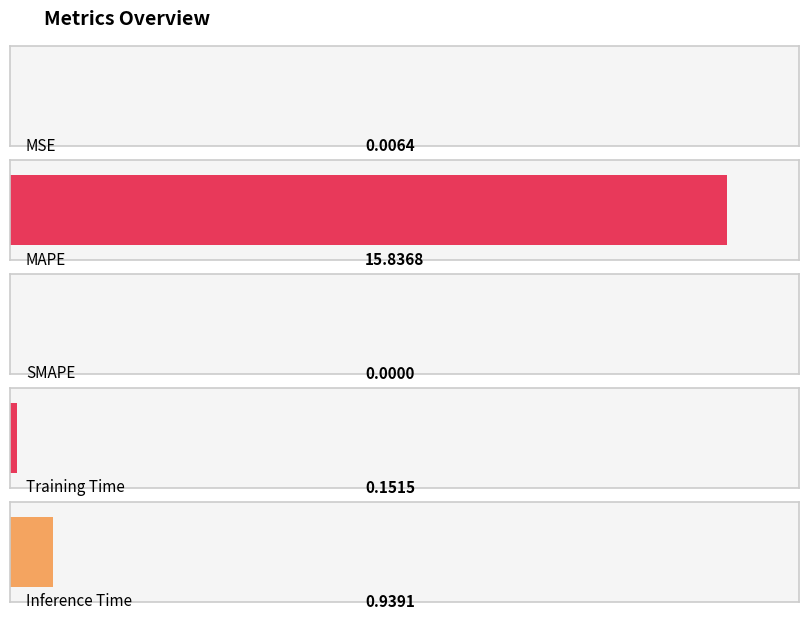

What is the maximum value shown in the chart?

15.8